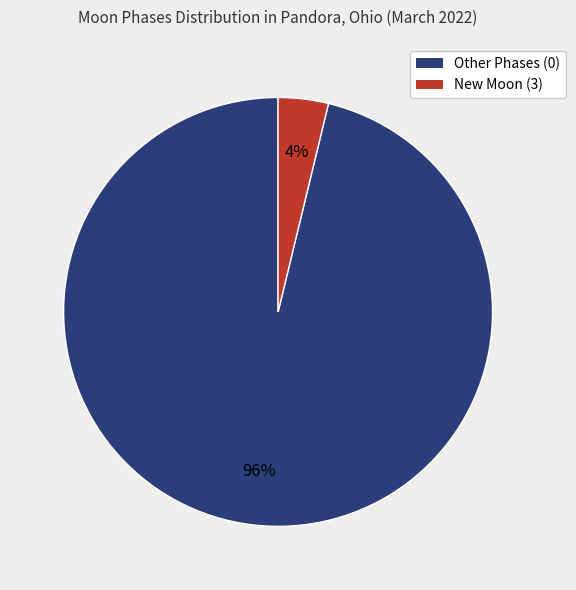

To the nearest percent, what is the difference between the largest and smallest slice percentages?

92%